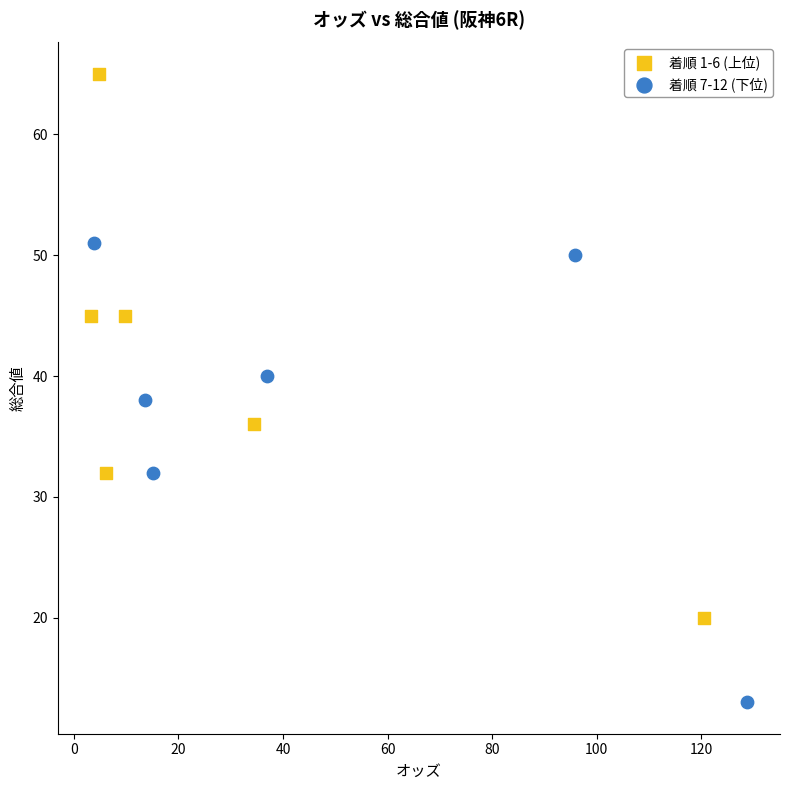

Which series contains the lowest Y value?

着順 7-12 (下位)